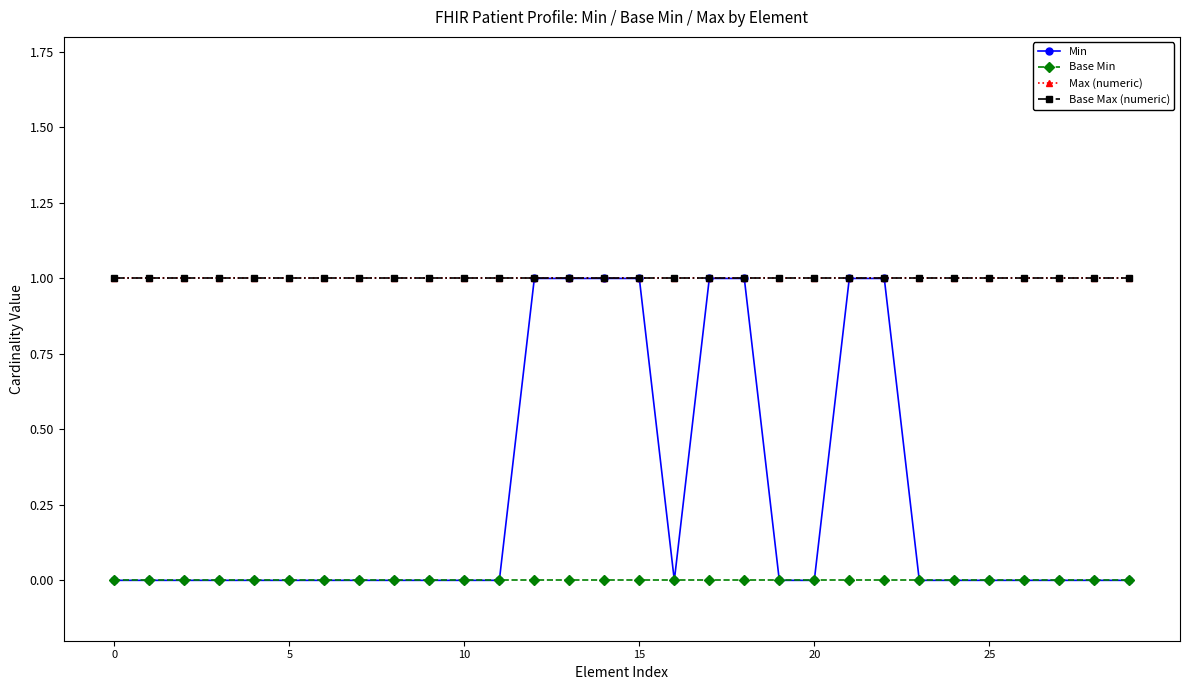

Is this an area chart (filled region under the line)?

No